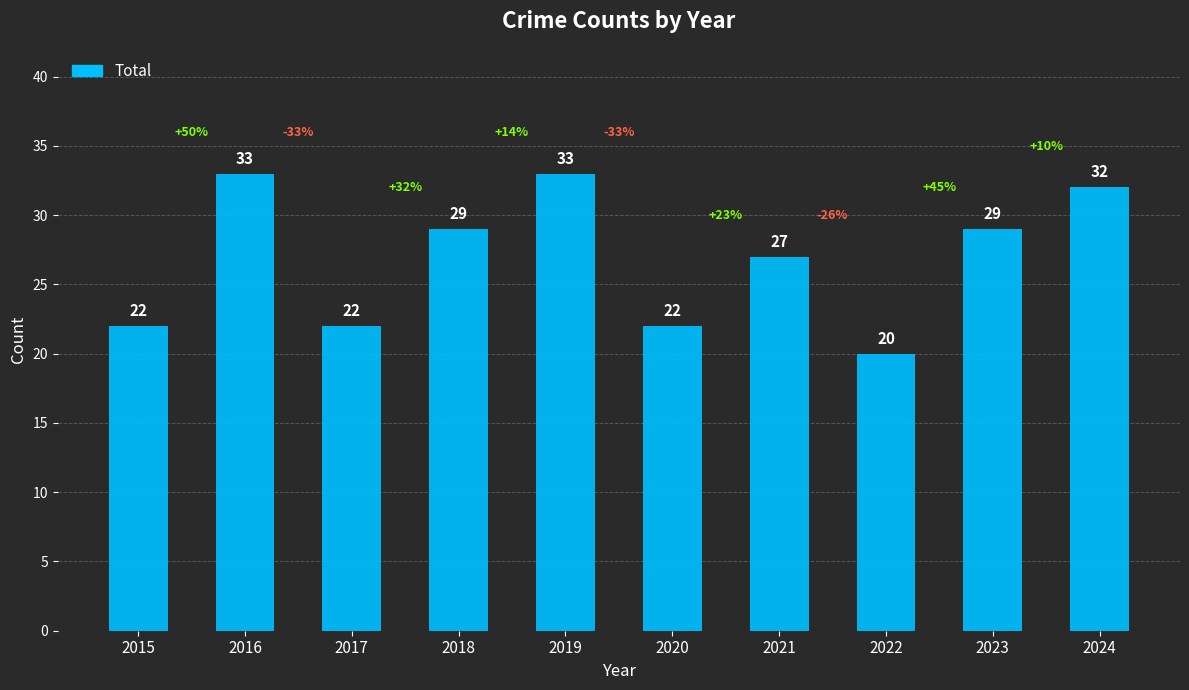

What is the sum of all values?

269